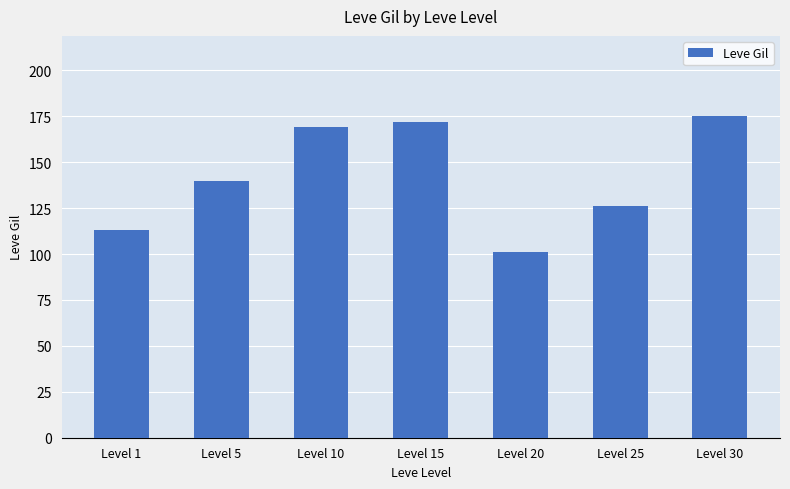

What is the smallest value displayed?

101